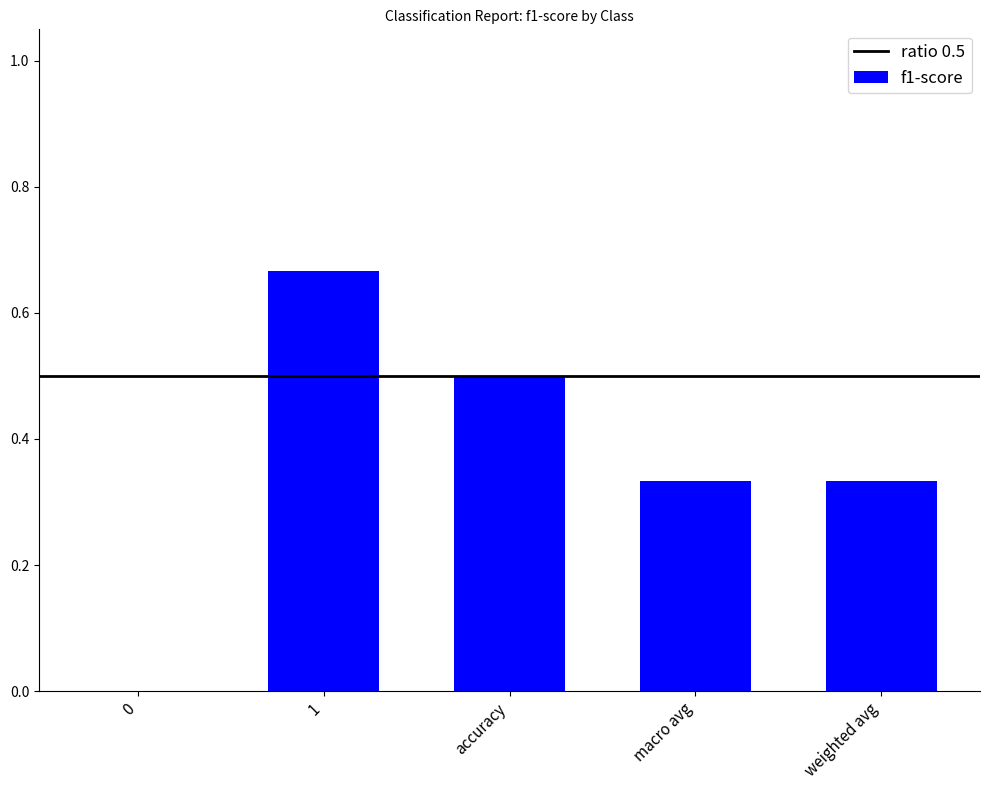

Are the bars grouped side by side (vs. stacked)?

No